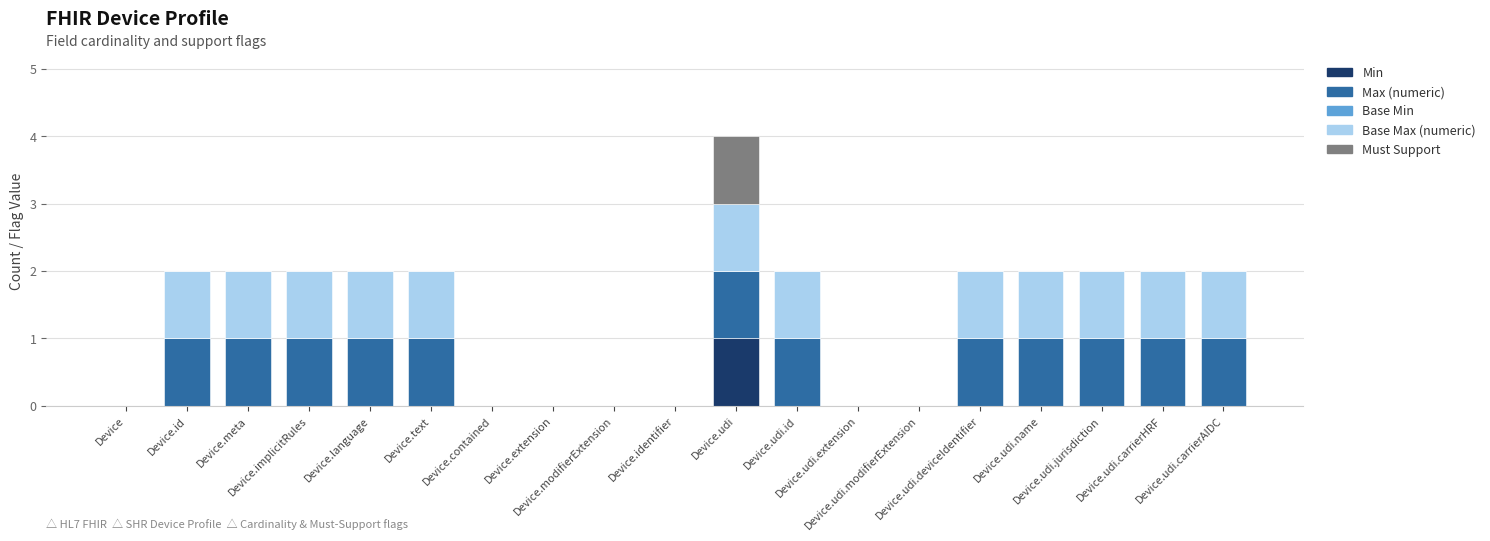

What is the difference between the maximum and second lowest values in the Max (numeric) series?

1